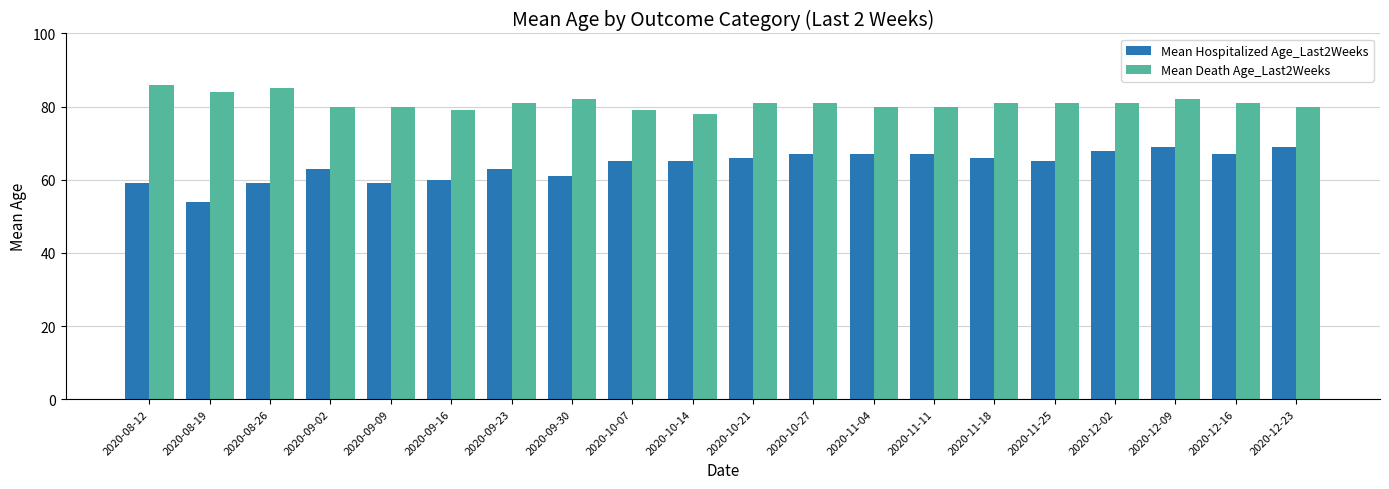

List the series in order of their overall mean, highest first.

Mean Death Age_Last2Weeks, Mean Hospitalized Age_Last2Weeks